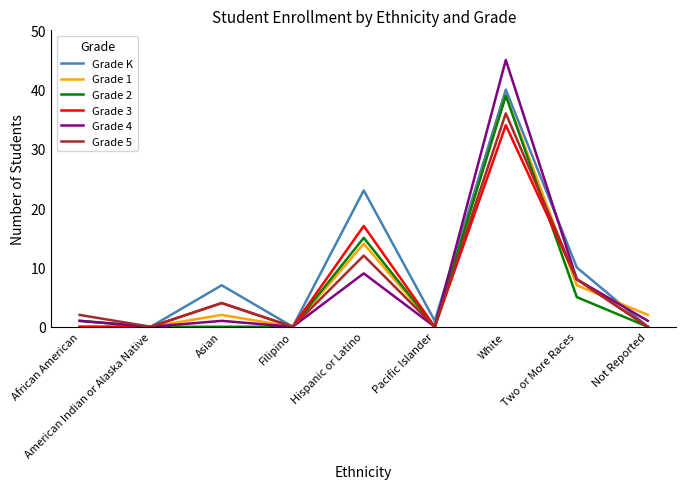

What is the spread (max minus min) of values at Hispanic or Latino?

14